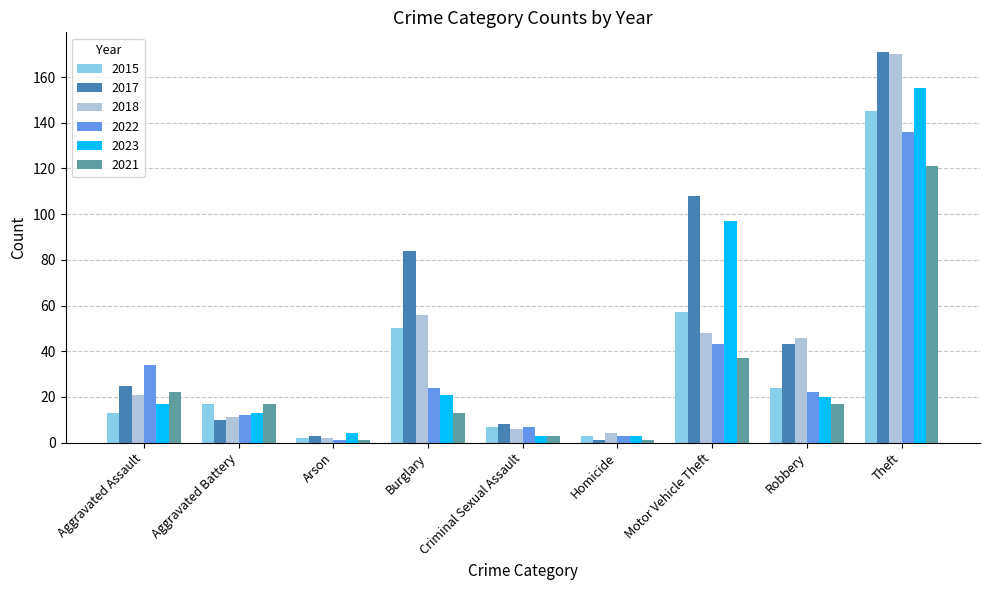

What is the approximate value of 2023 at Motor Vehicle Theft?

97